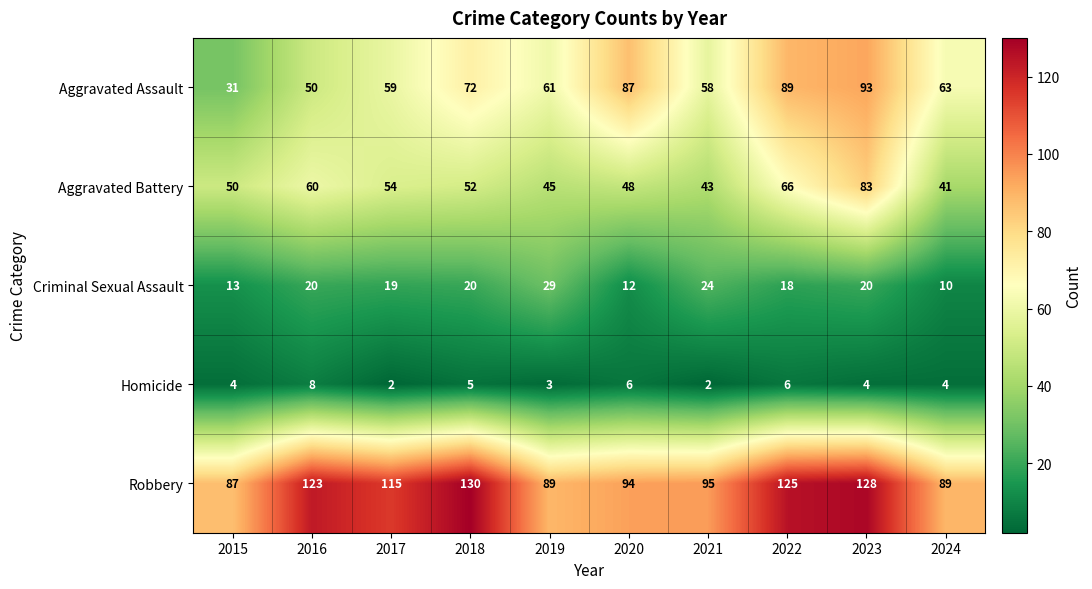

What is the difference between the Aggravated Assault values at 2022 and 2023?

4